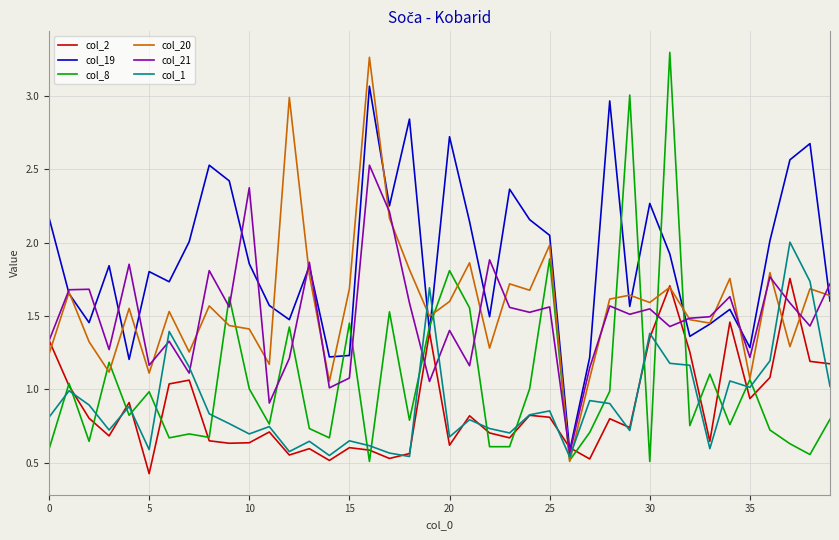

Which series ends up on top after the final intersection of col_2 and col_1?

col_2